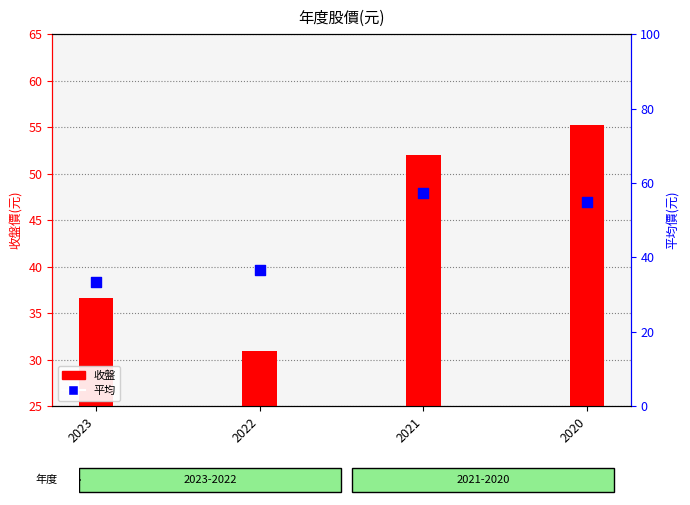

What is the total value across all series at 2021?

109.2